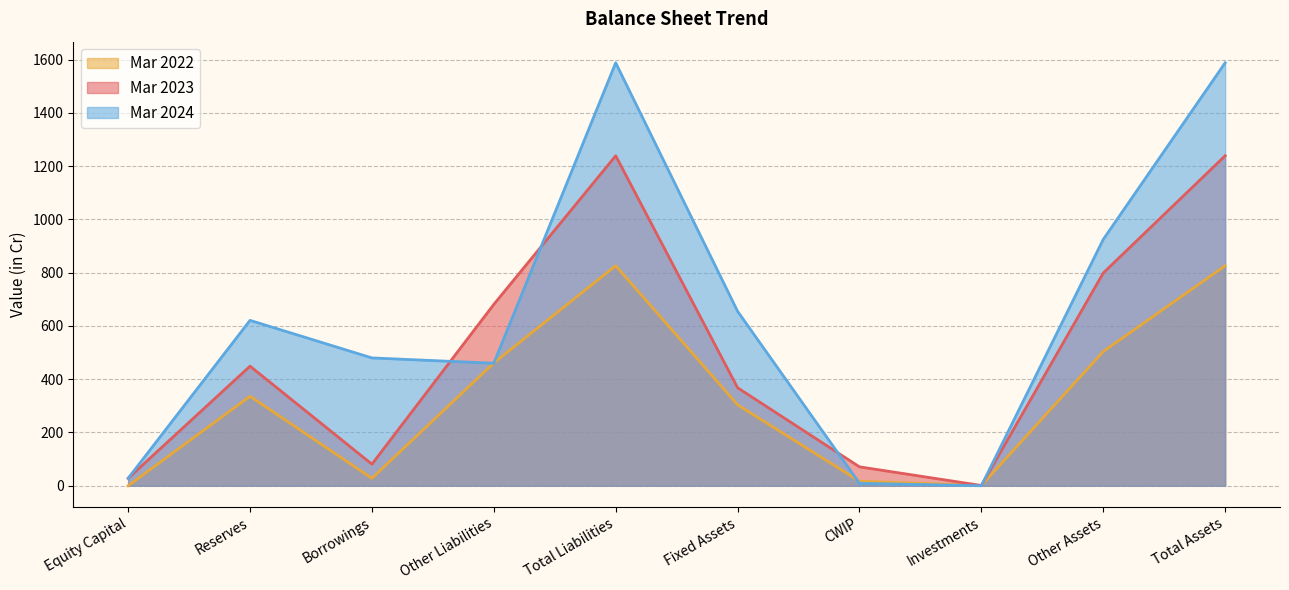

What is the label of the 4th point from the left?

Other Liabilities